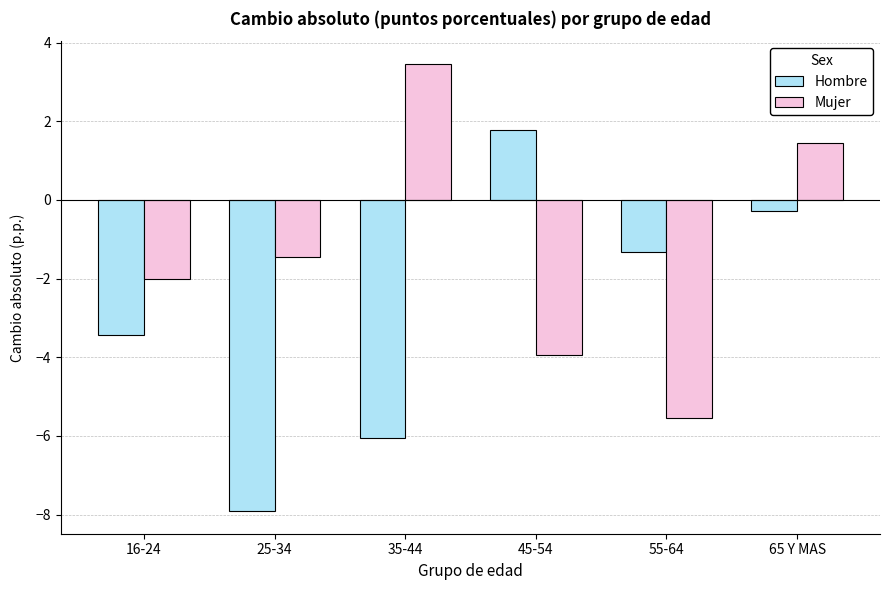

How many bars are there in each group?

2